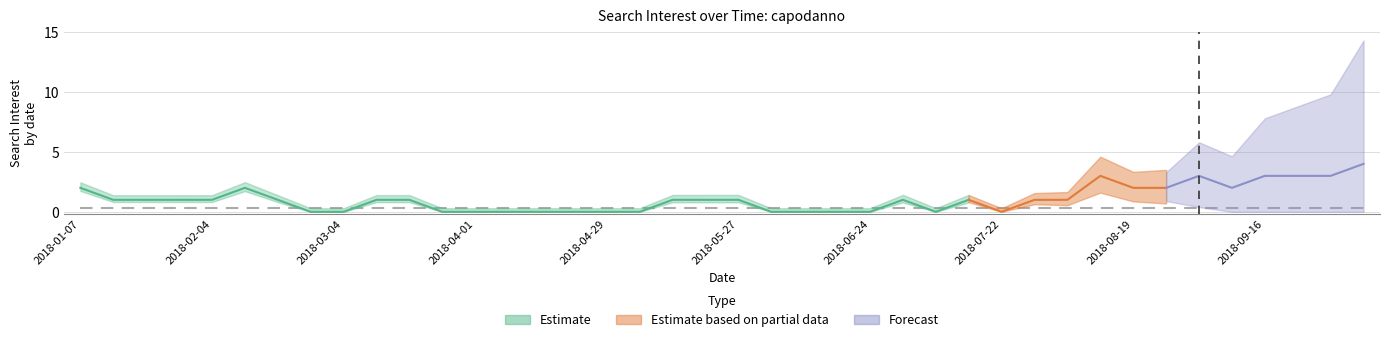

What is the change in value from 2018-03-25 to 2018-08-05?

+1